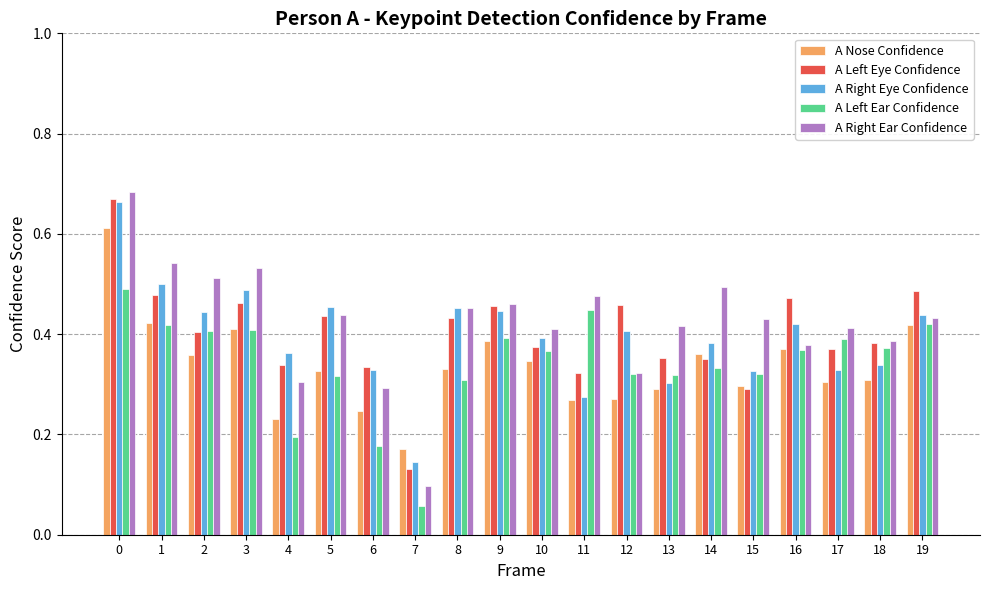

What is the total value across all series at 13?

1.7